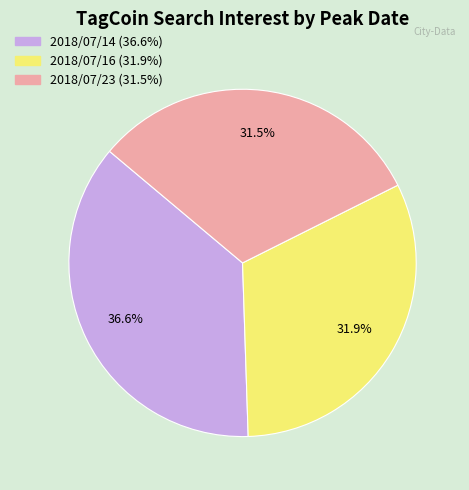

Which slice is the largest?

2018/07/14